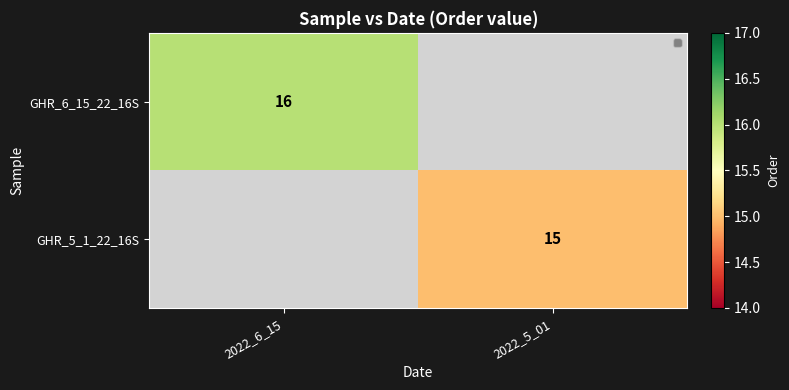

True or false: GHR_5_1_22_16S has a value of 21 at 2022_5_01.

False